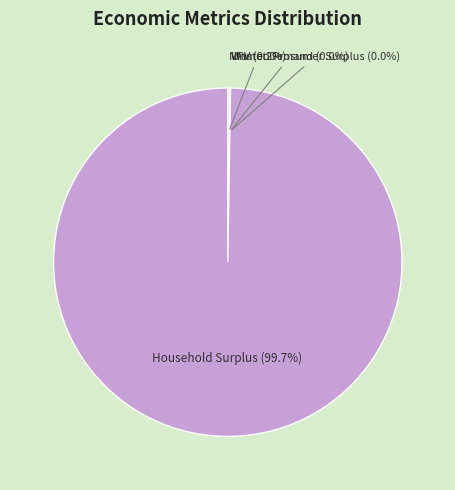

Does any single category account for the majority?

Yes